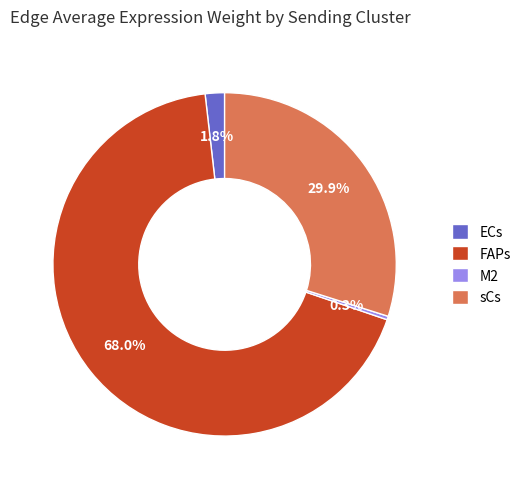

Which slice is the largest?

FAPs